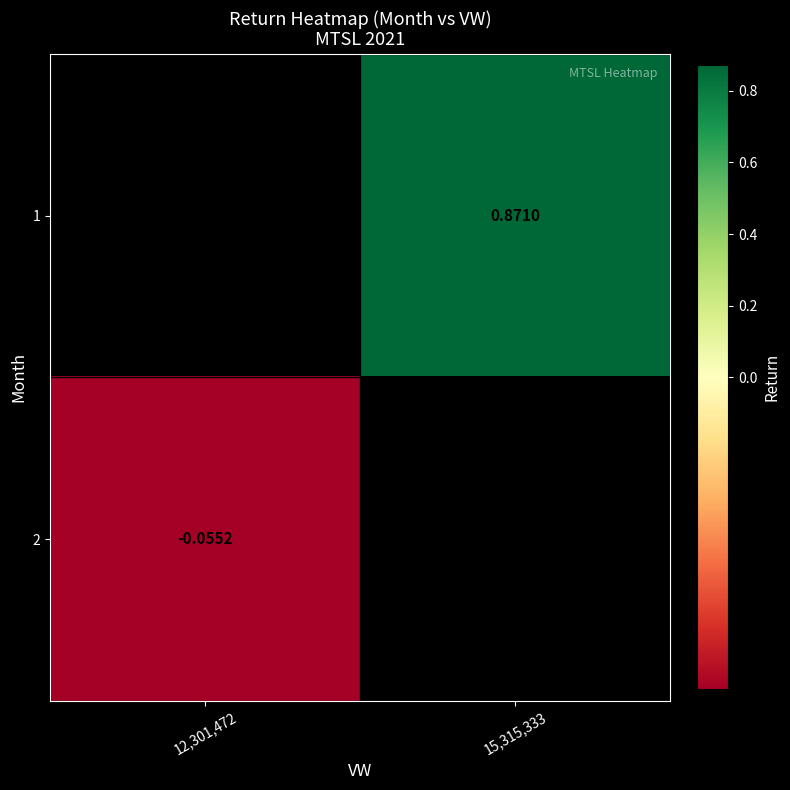

The value of 2 at 12,301,472 is -0.1. True or false?

False